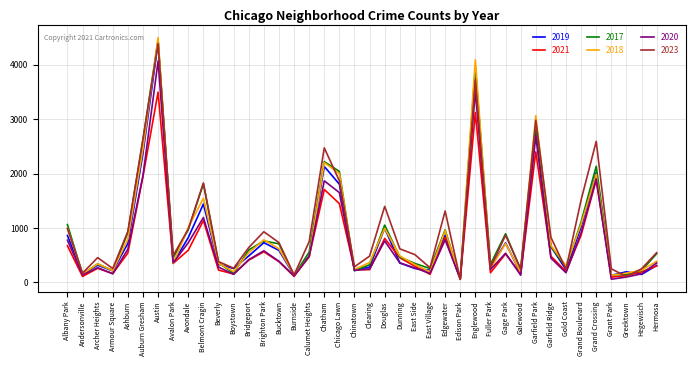

At which category does the chart reach its peak across all series?

Austin